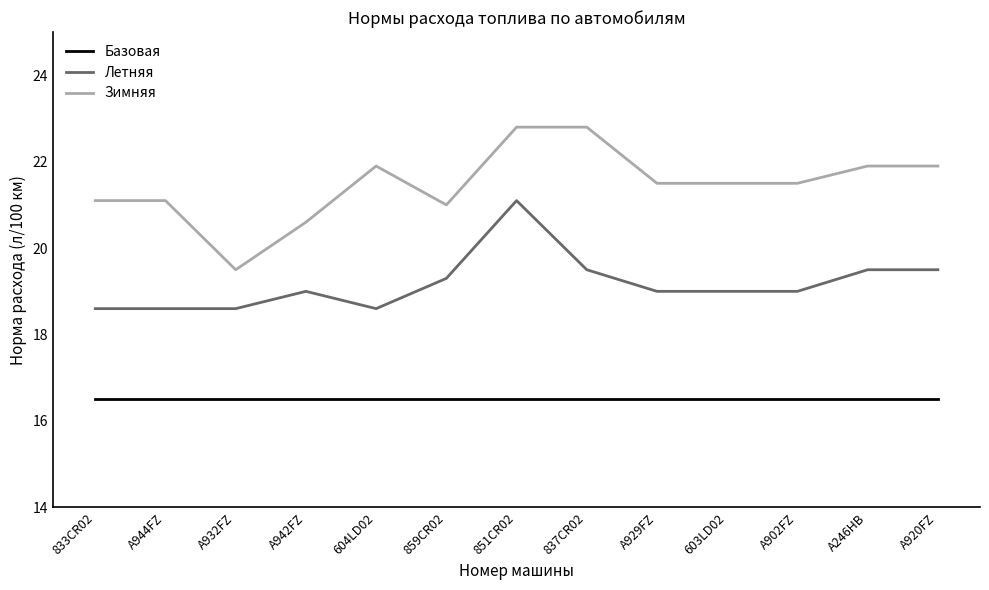

Which series changed the most between А944FZ and А246НВ?

Летняя